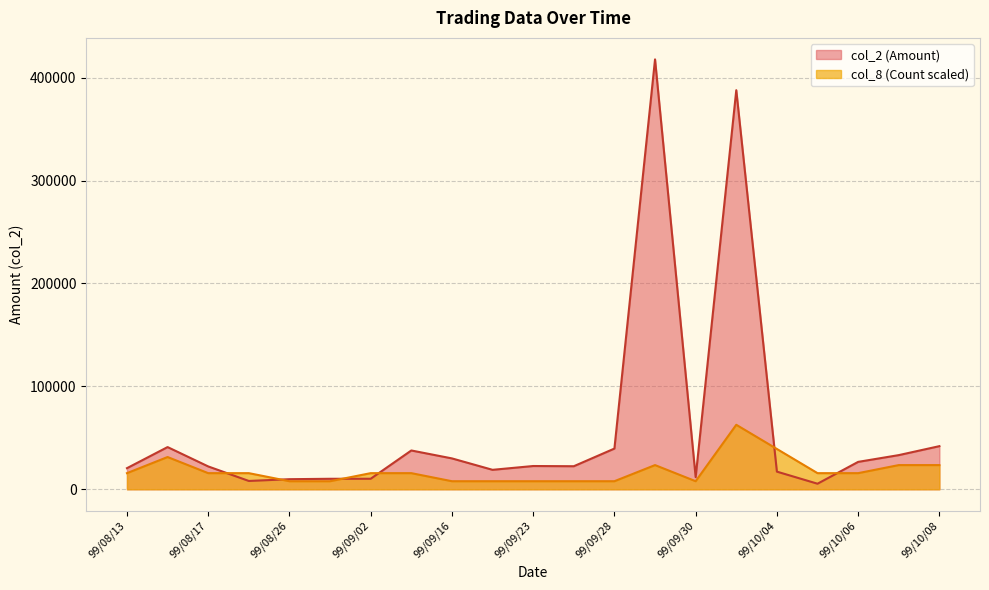

Which series has the largest range (max minus min)?

col_2 (Amount)